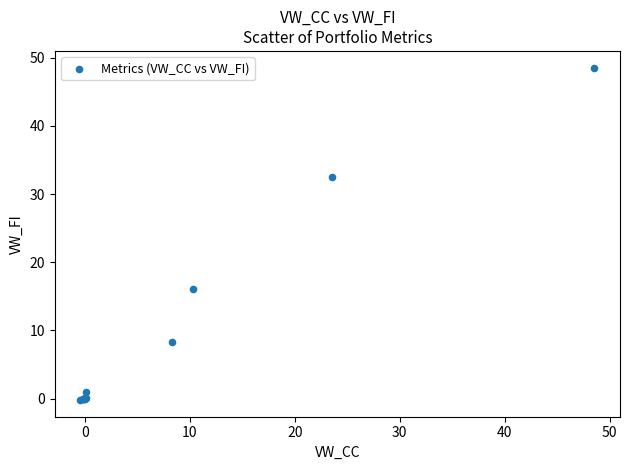

What Y value in the scatter plot is closest to 24?

16.1